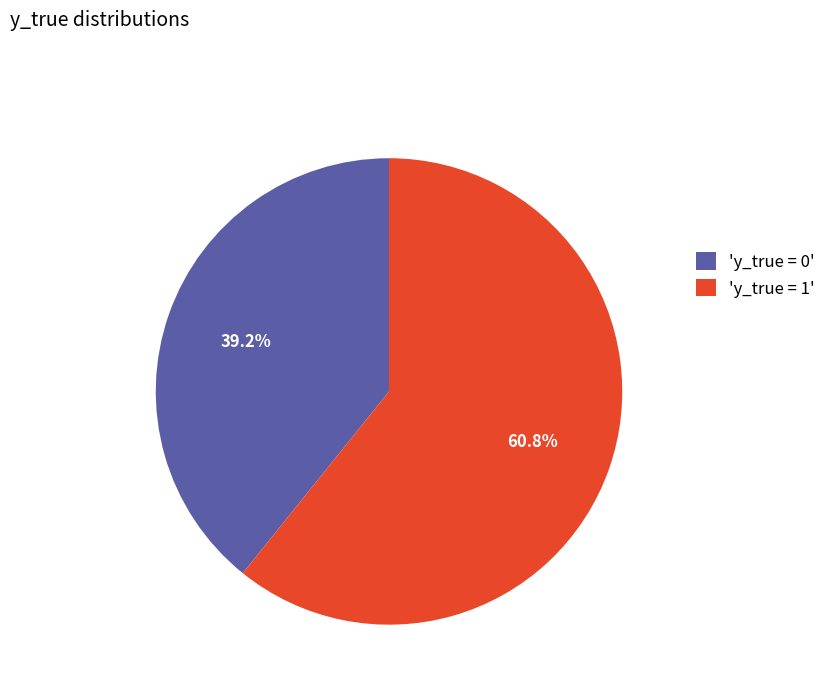

What percentage is NOT represented by 'y_true = 0'?

60.8%